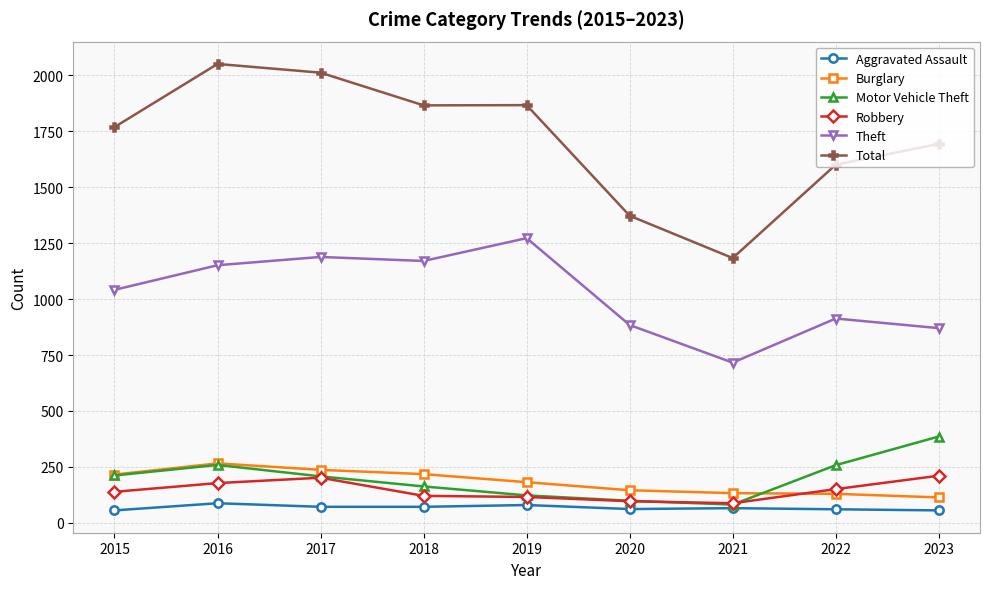

The Total series shows 2050 at 2016. True or false?

True